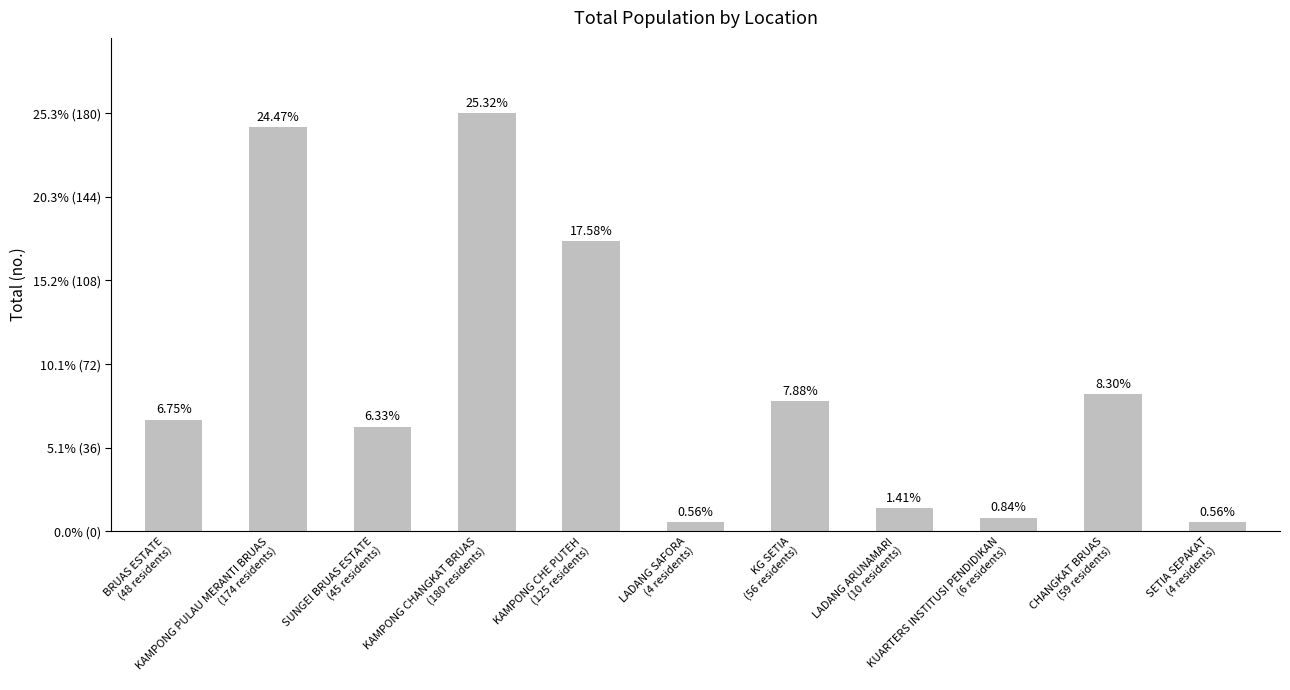

What is the sum of the values at SUNGEI BRUAS ESTATE
(45 residents) and KG SETIA
(56 residents)?

101